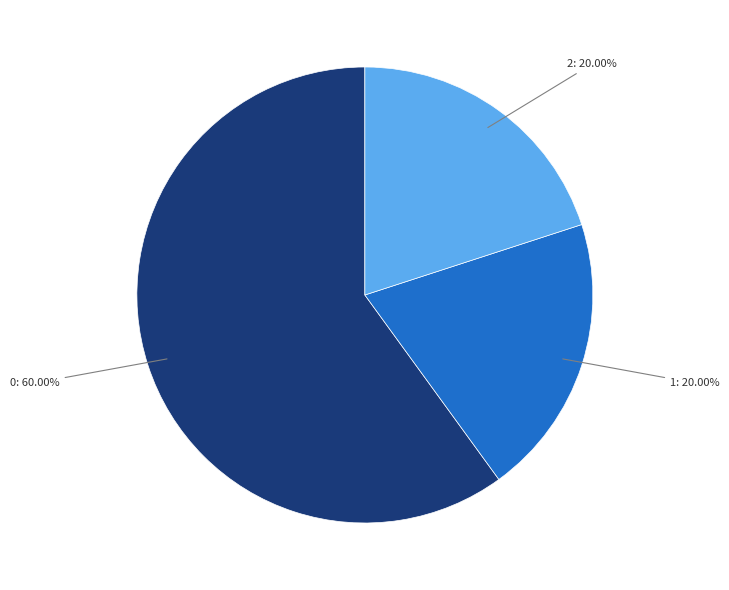

Does any single category account for the majority?

Yes